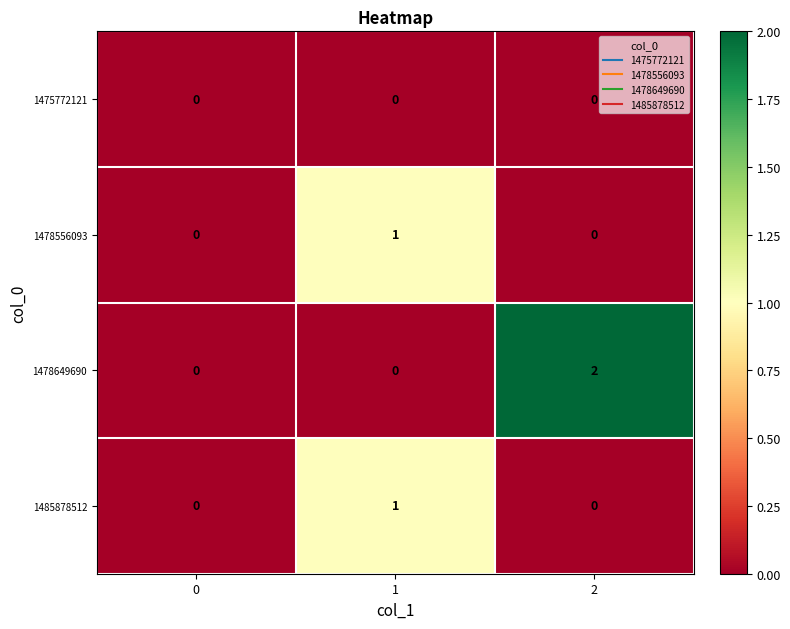

Which series has the widest spread of values?

1478649690